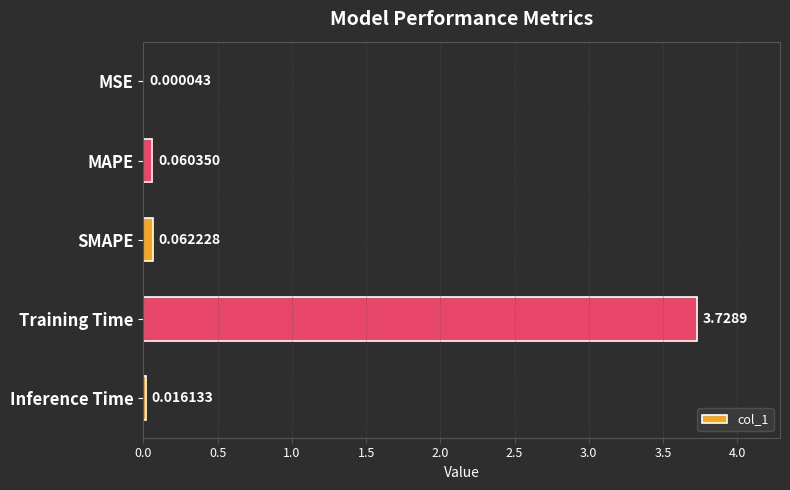

What is the sum of the values at SMAPE and Training Time?

3.8